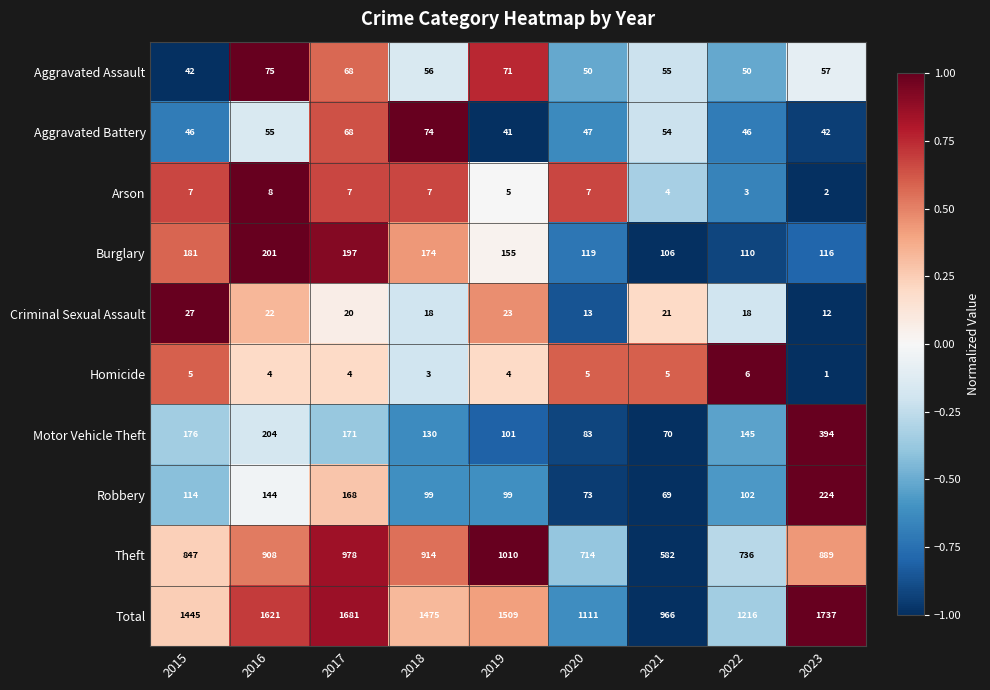

What is the difference between the maximum and minimum values in the Arson series?

6